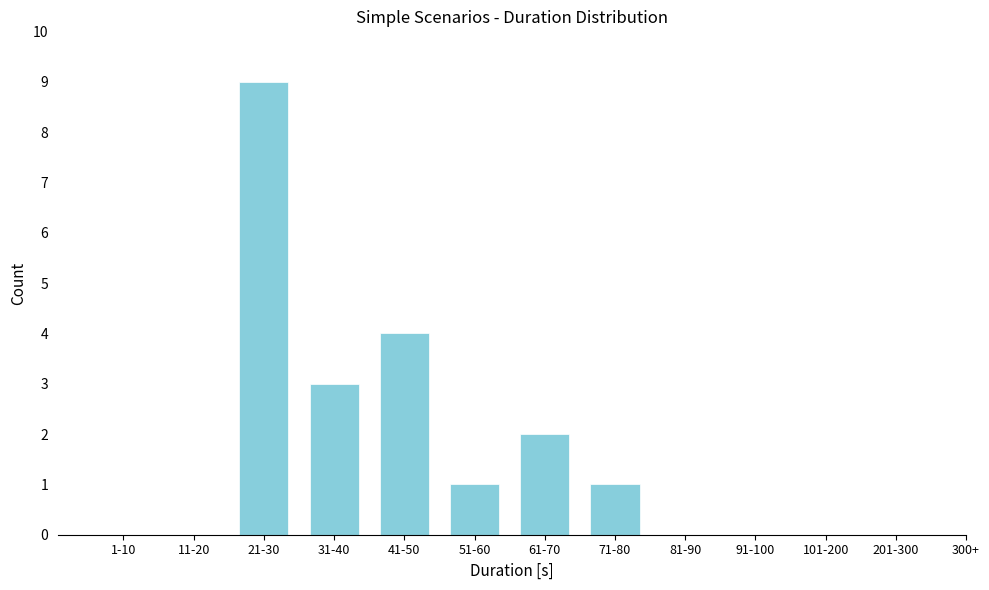

Reading left to right, list all the values displayed in this chart.

1-10=0	11-20=0	21-30=9	31-40=3	41-50=4	51-60=1	61-70=2	71-80=1	81-90=0	91-100=0	101-200=0	201-300=0